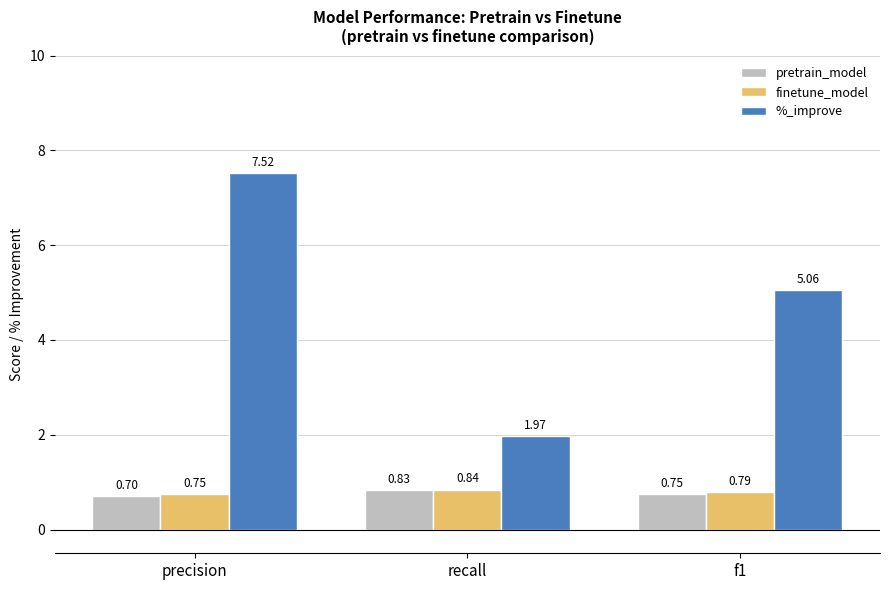

What is the label of the 3rd bar from the right?

precision